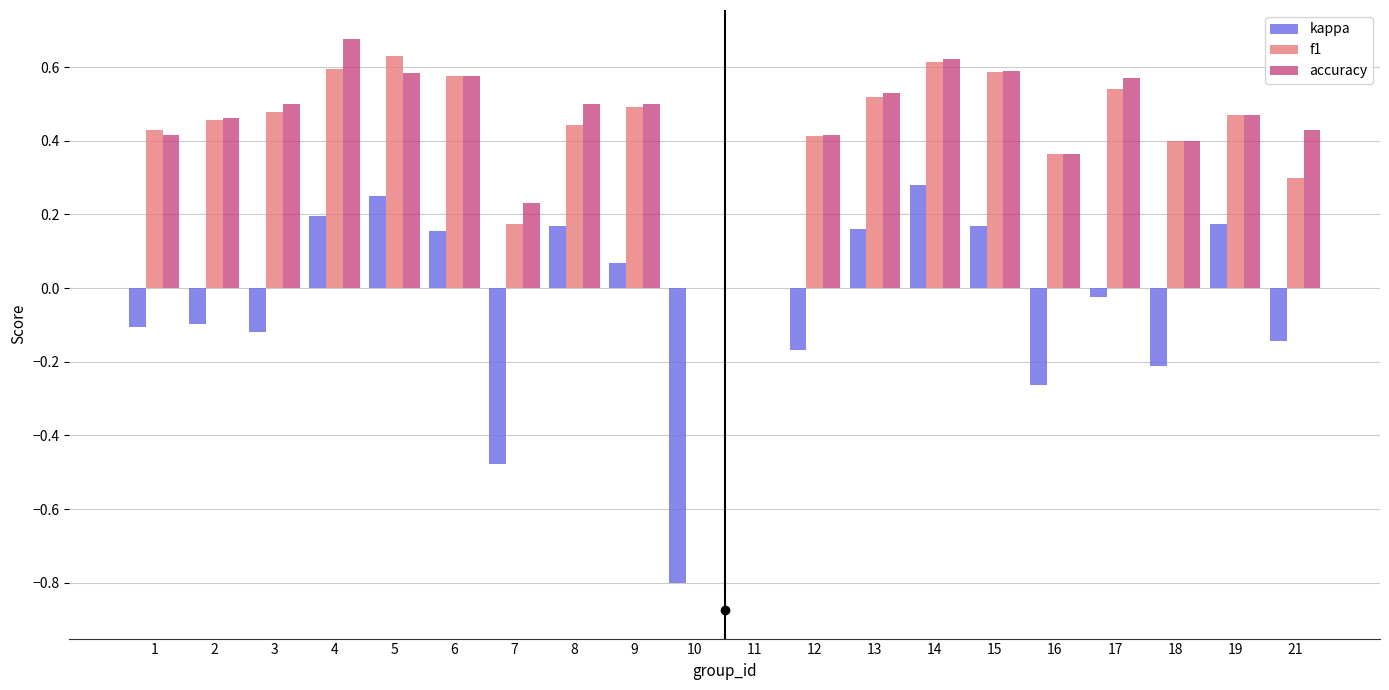

Is the value of accuracy at 17 greater than the value of f1 at 10?

Yes